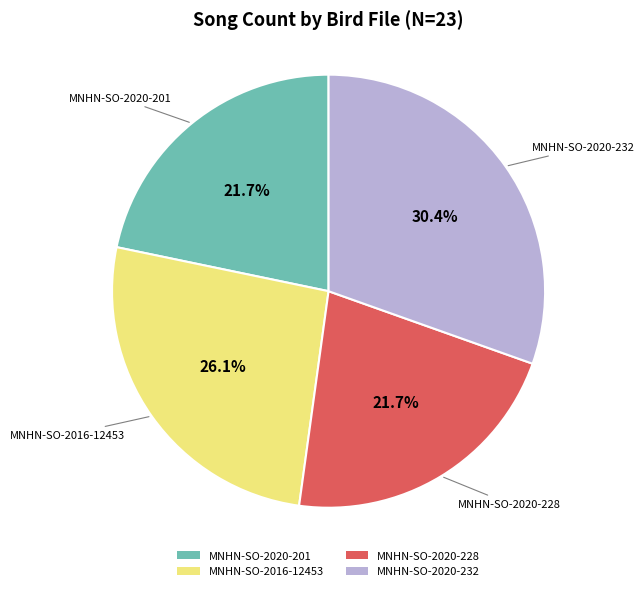

To the nearest percent, what is the difference between the largest and smallest slice percentages?

9%